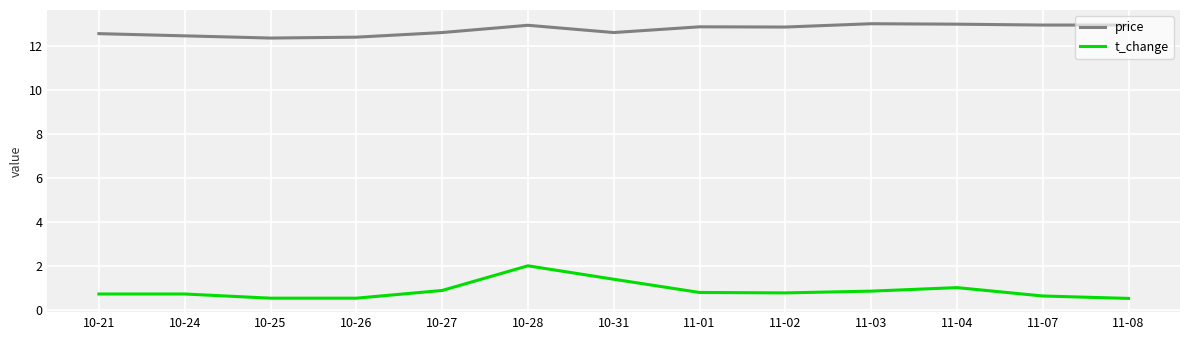

What is the difference between the highest and lowest values at 10-27?

11.7